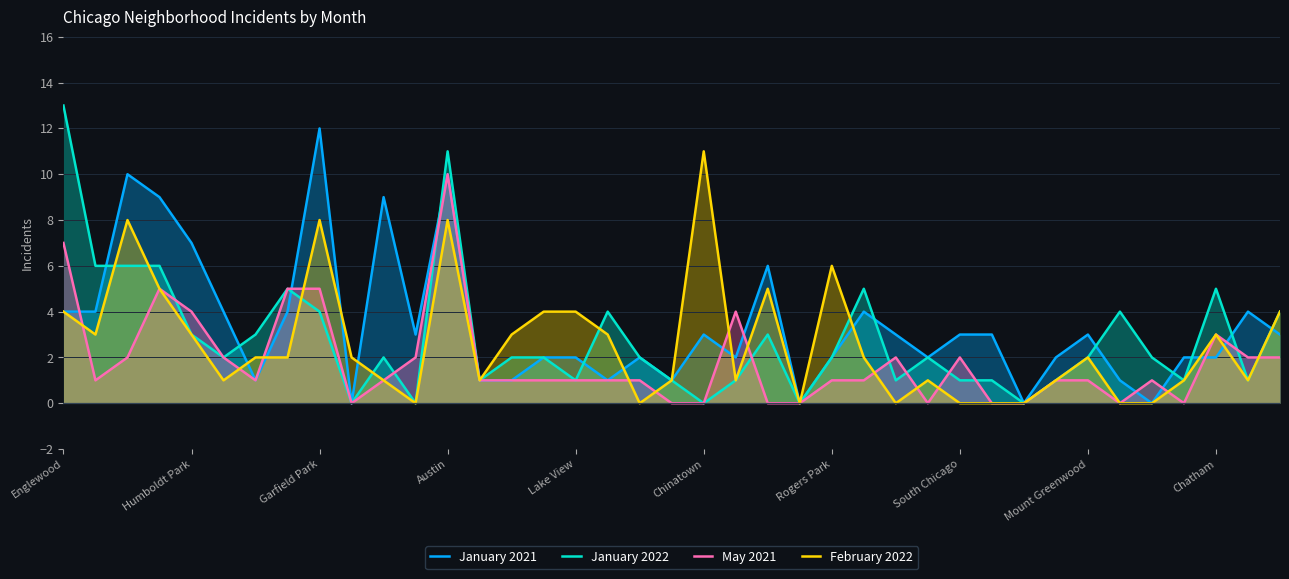

At which category is the sum across all series the highest?

Austin